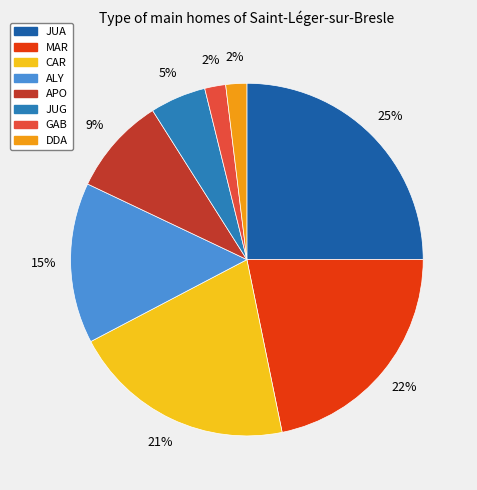

How many segments does this pie chart have?

8